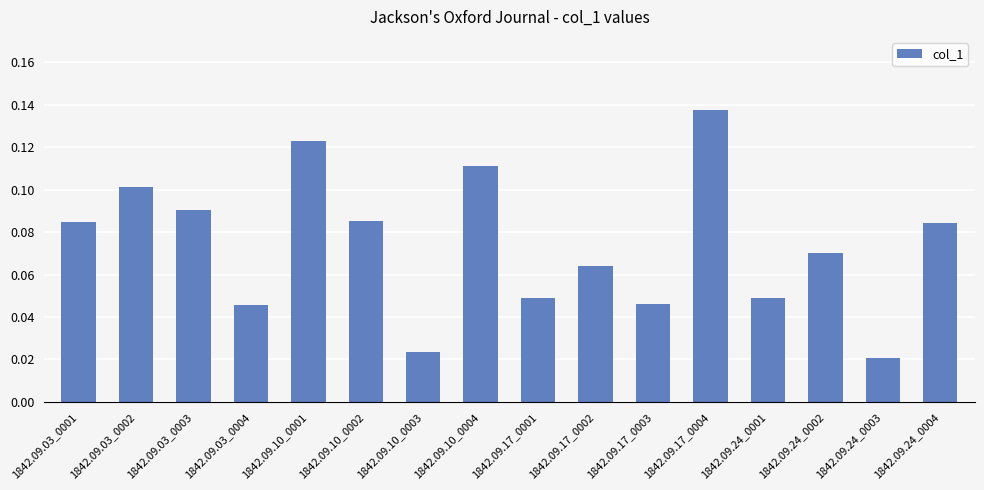

Is it true that the value at 1842.09.10_0002 is 0.1?

True